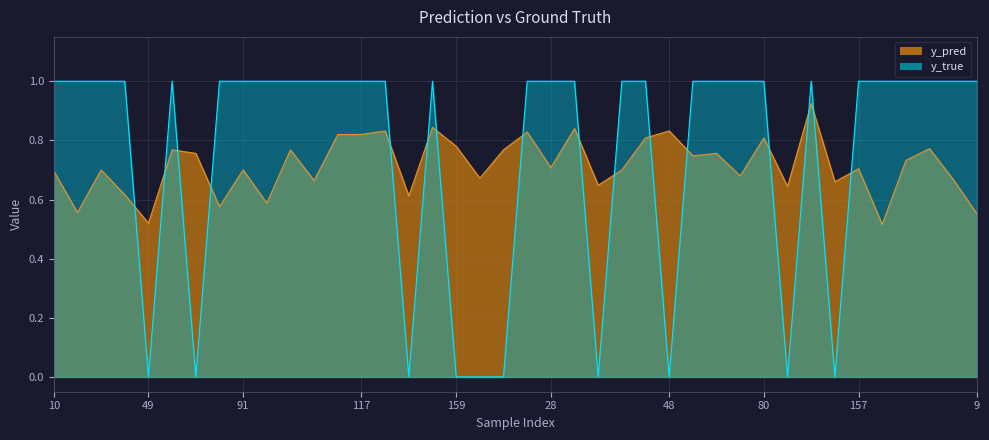

What is the difference between the highest and lowest values at 119?

0.7